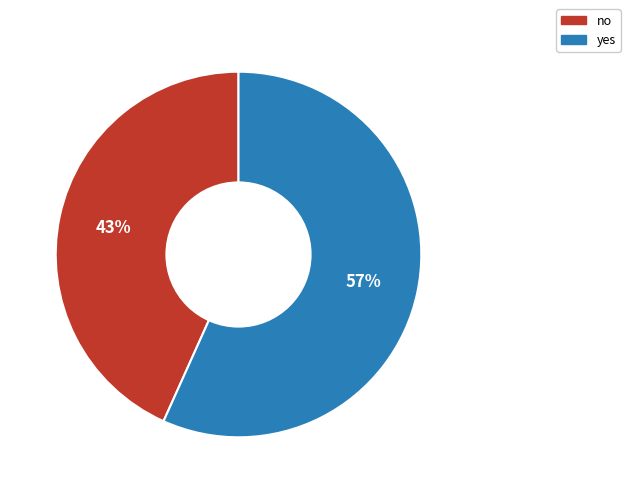

How many slices are in this pie chart?

2